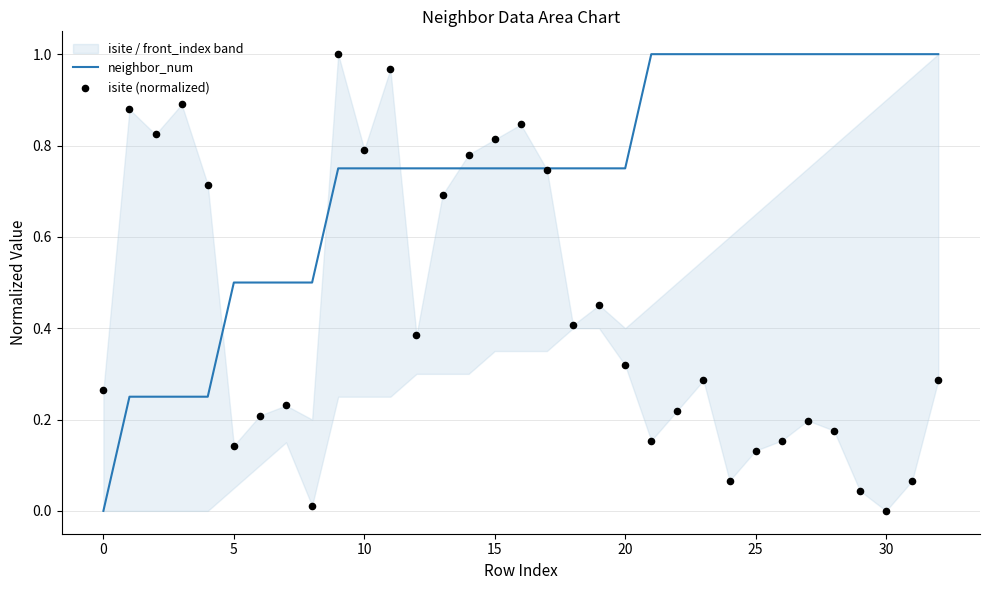

Which series has the largest Y range (max minus min)?

neighbor_num